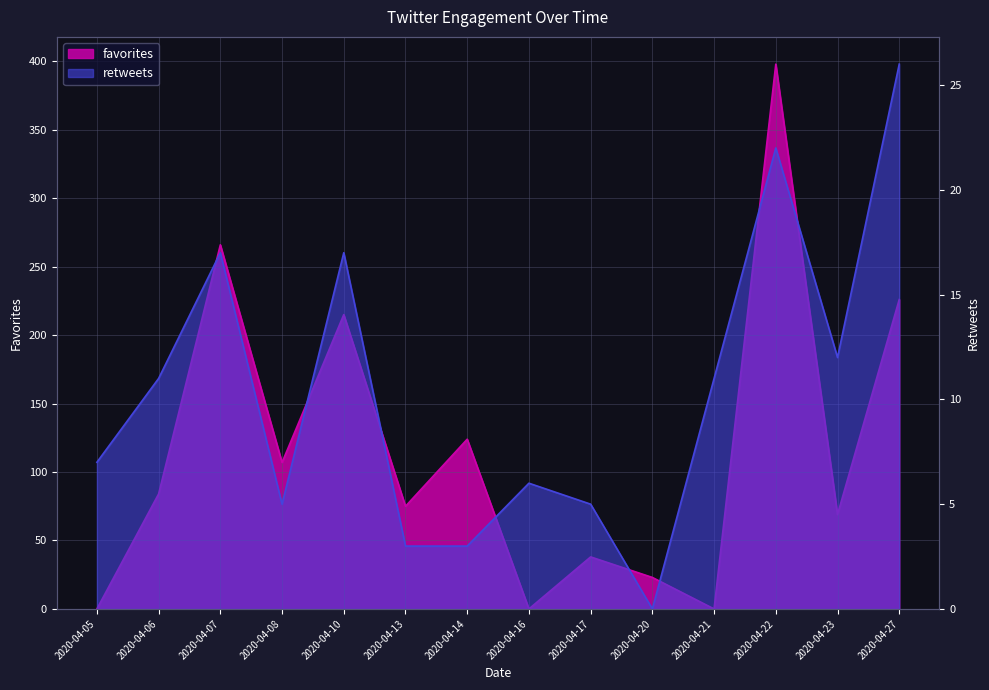

What is the value of the favorites point at the 9th from the left?

38